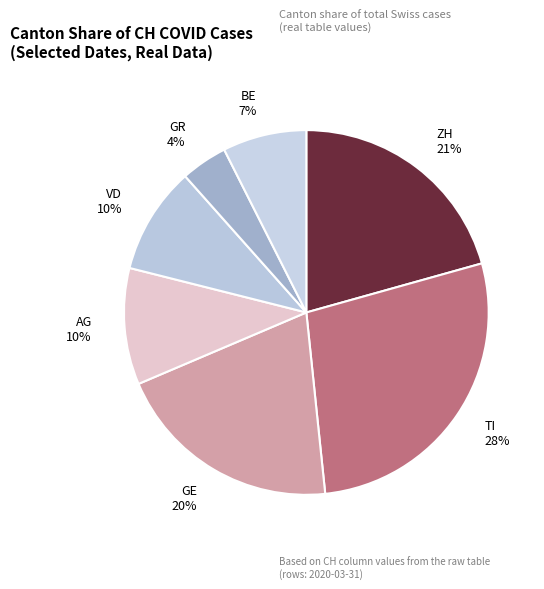

How many slices are in this pie chart?

7